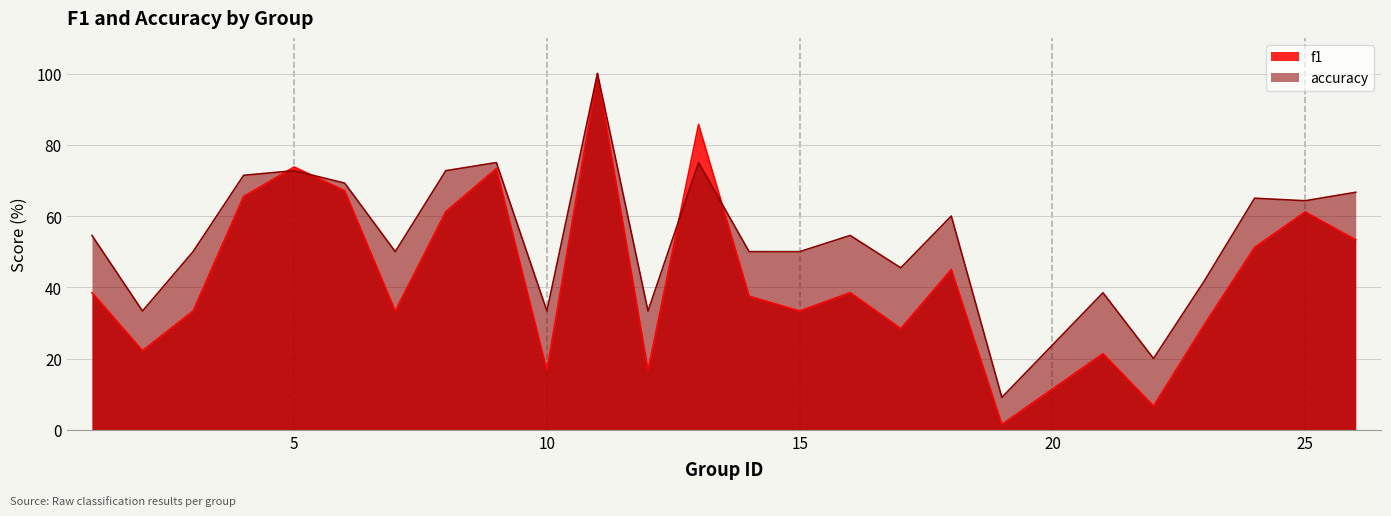

What is the total value across all series at 19?

10.6